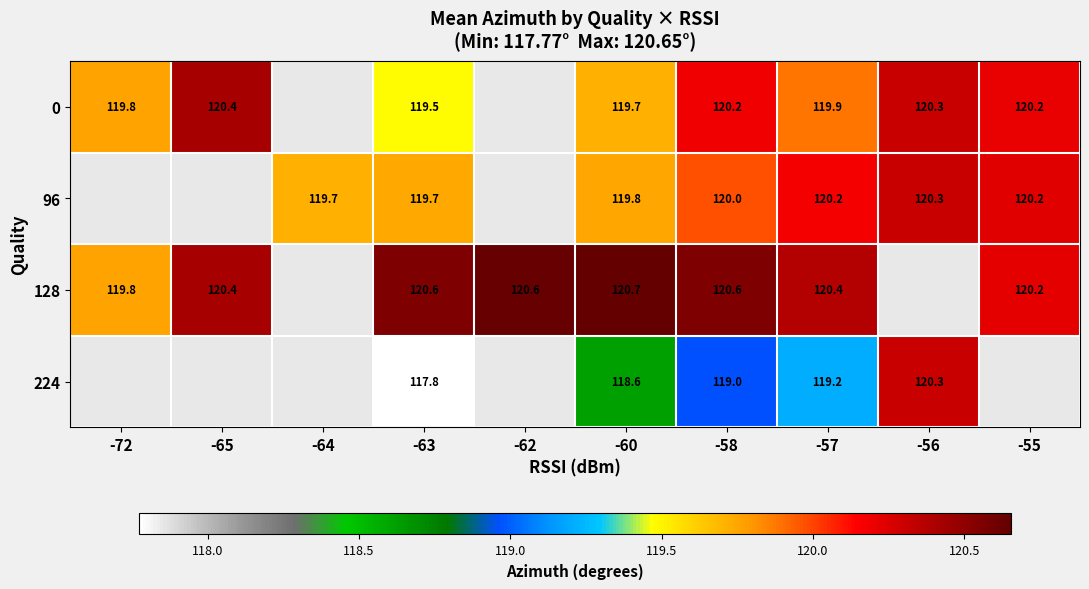

At which category does the chart reach its peak across all series?

-60